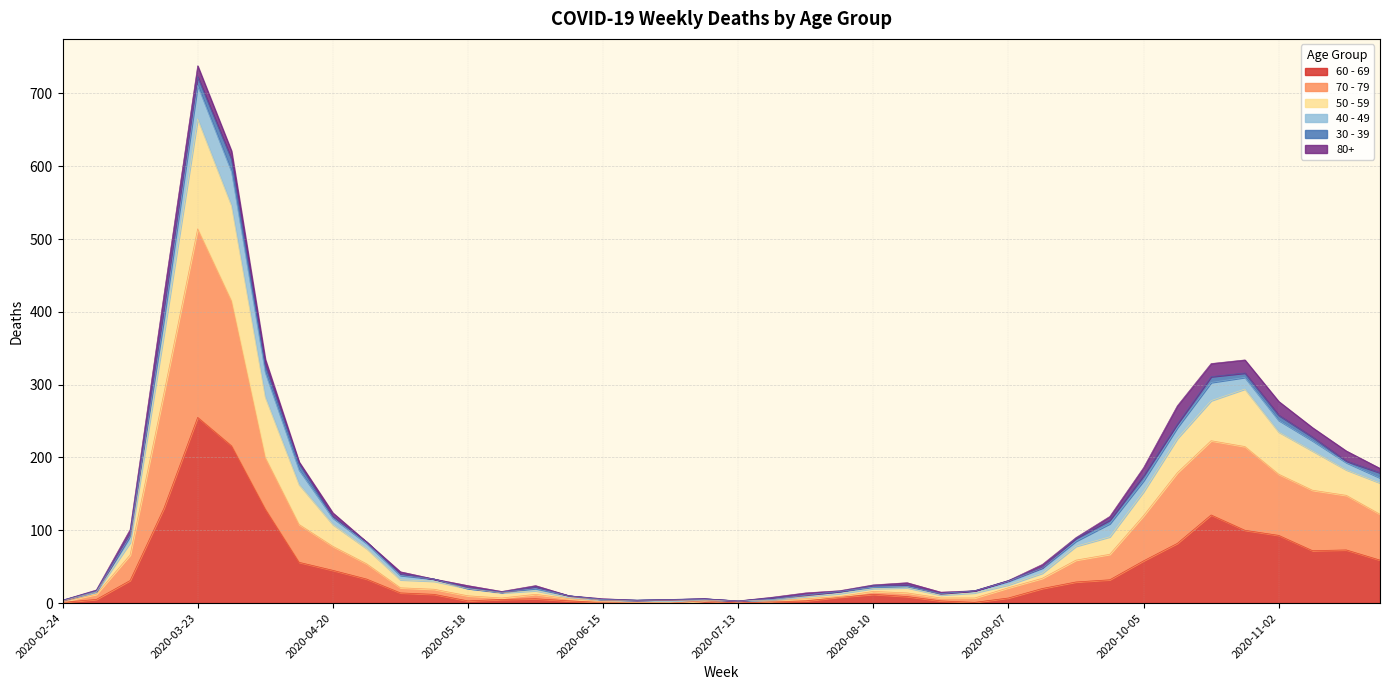

Which category has the highest value in the 60 - 69 series?

2020-03-23